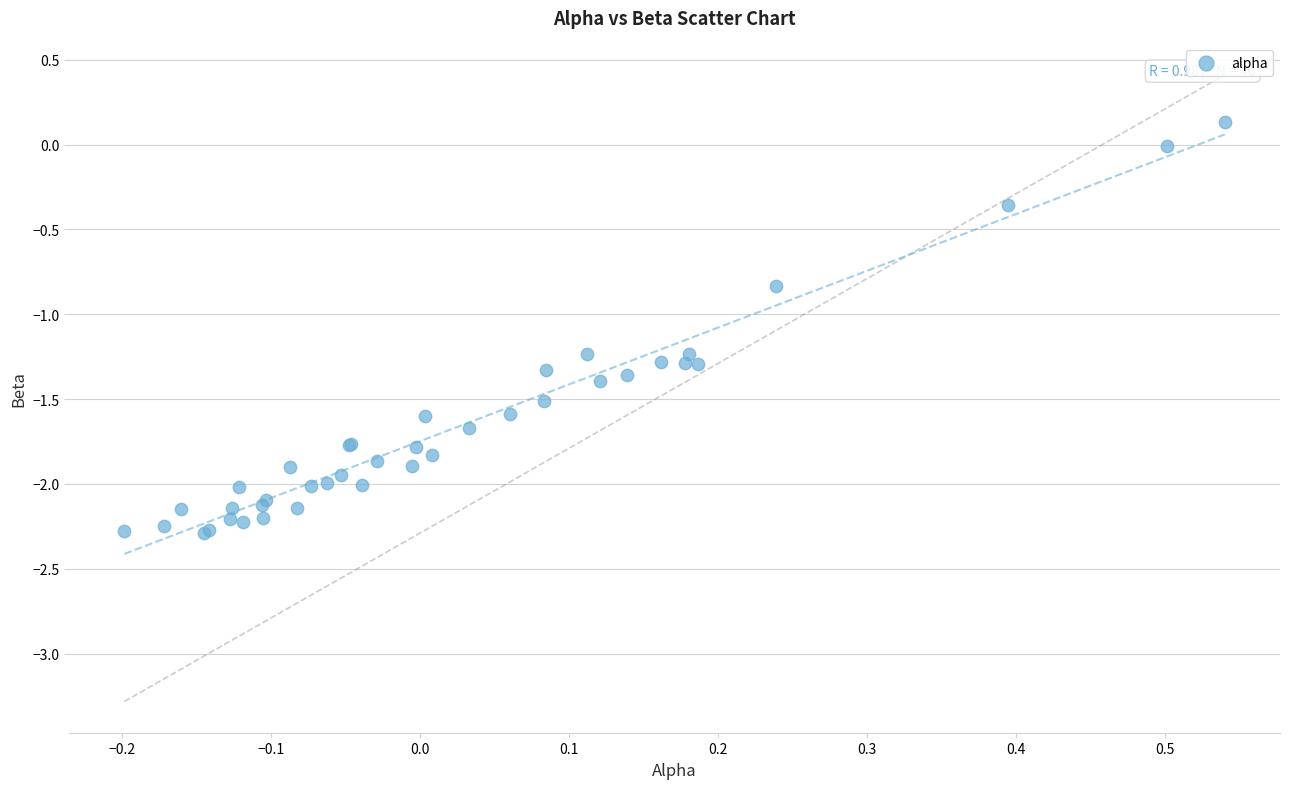

What Y value in the scatter plot is closest to -1?

-0.8